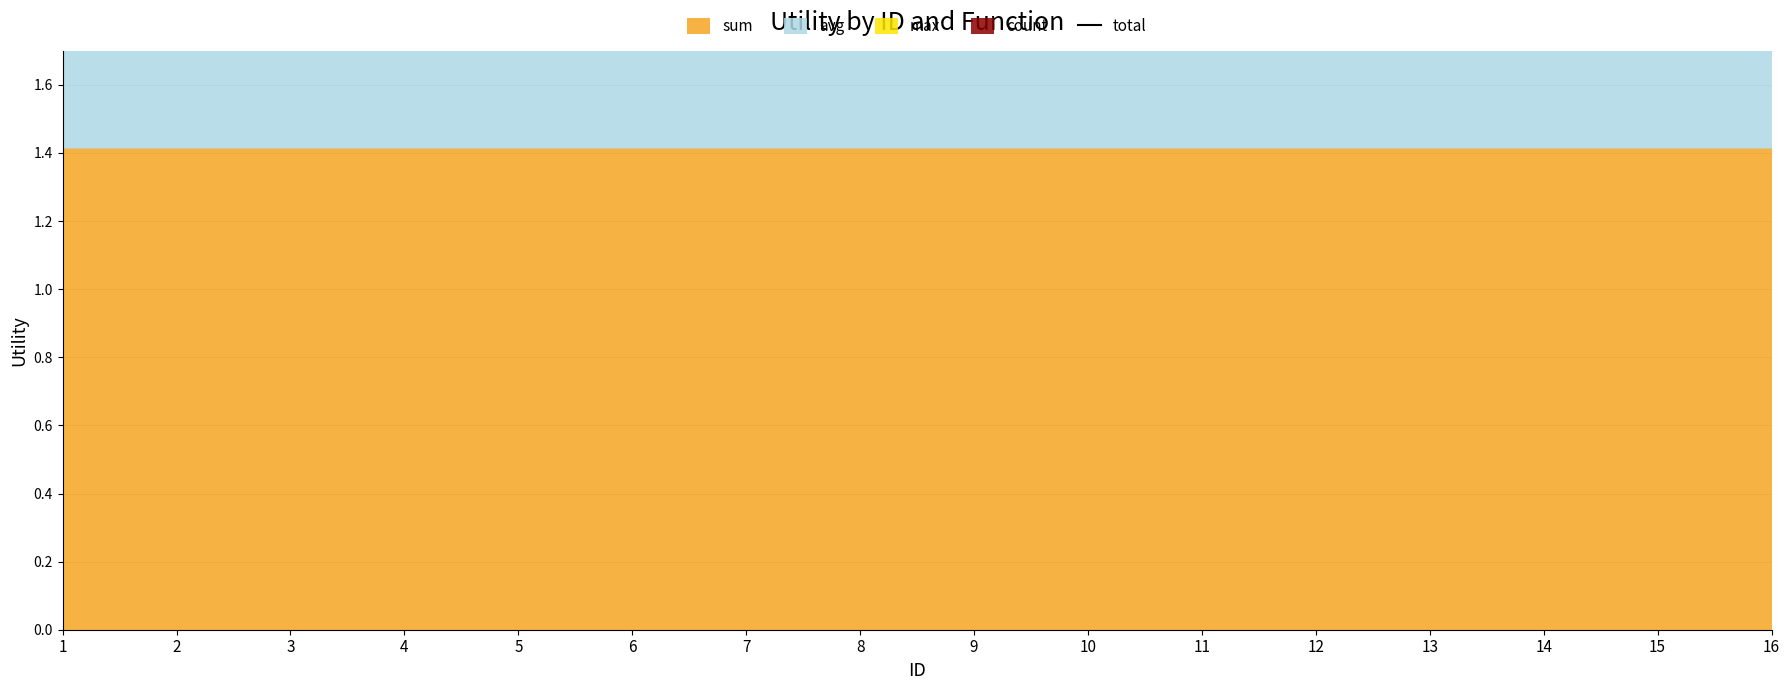

What is the value of the 11th point from the left?

5.0